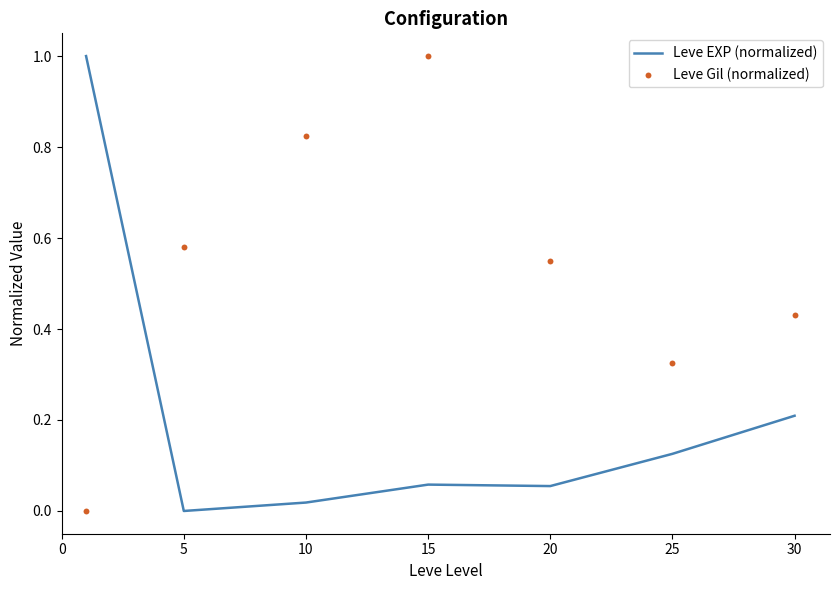

What are all the series names shown in the legend?

Leve EXP (normalized), Leve Gil (normalized)